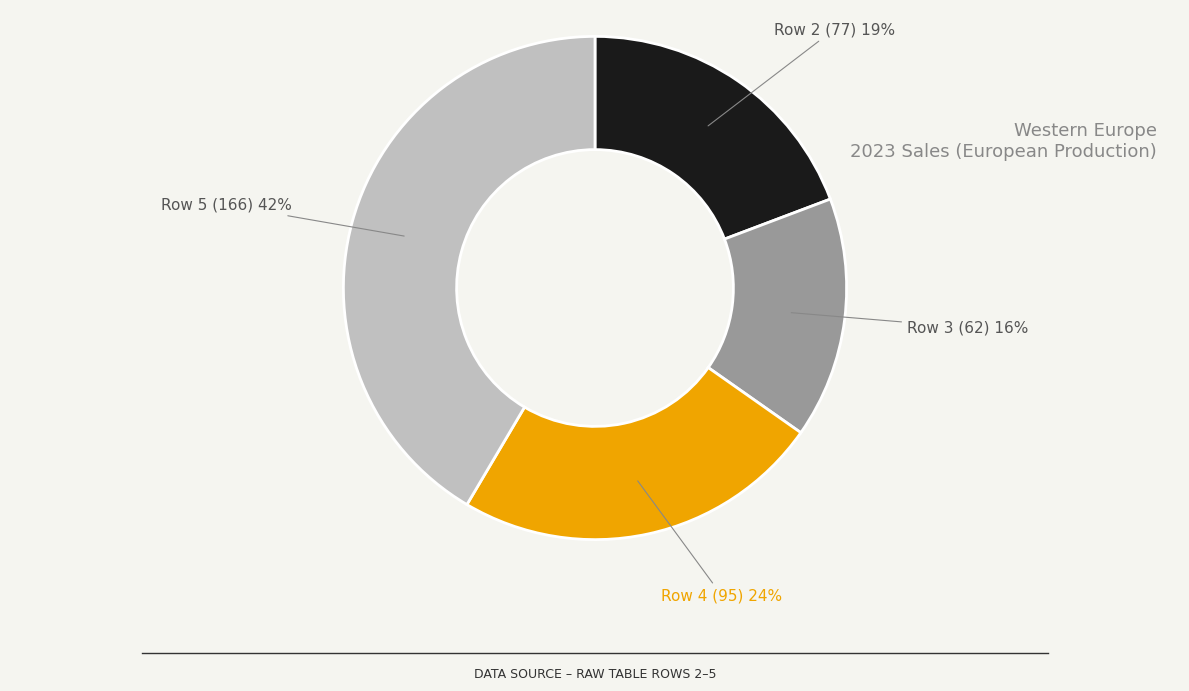

To the nearest percent, what is the difference between the Row 3 and Row 5 slice percentages?

26%